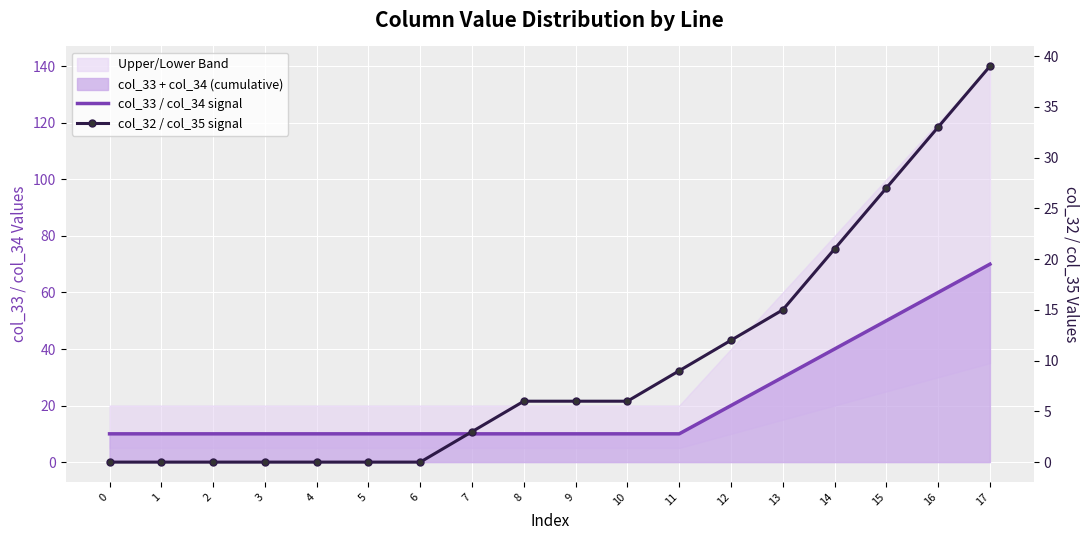

Which has a higher value, 14 or 4?

14